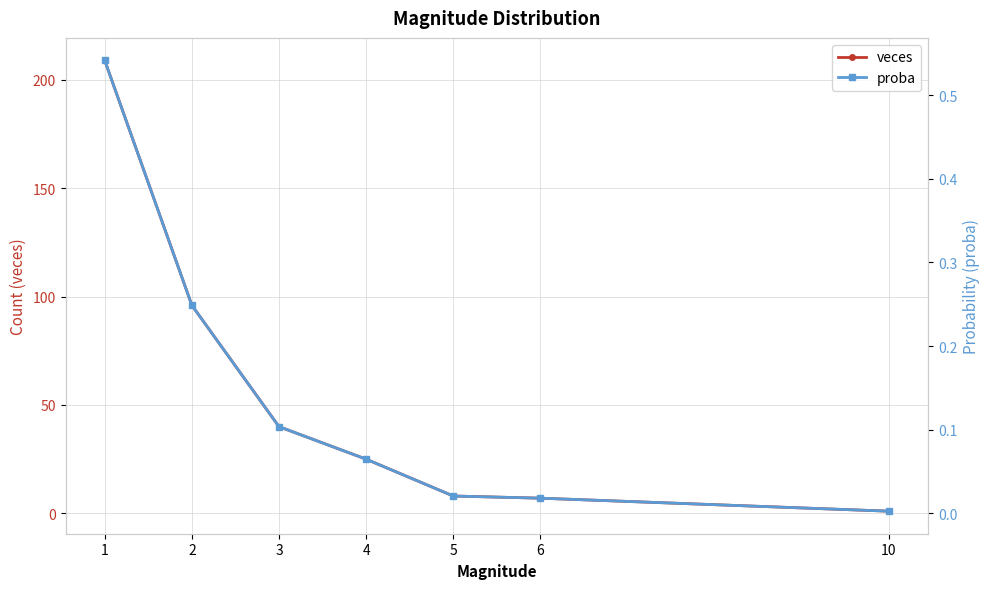

Reading left to right, list all the values displayed in this chart.

veces: 209.0	96.0	40.0	25.0	8.0	7.0	1.0
proba: 0.5	0.2	0.1	0.1	0.0	0.0	0.0